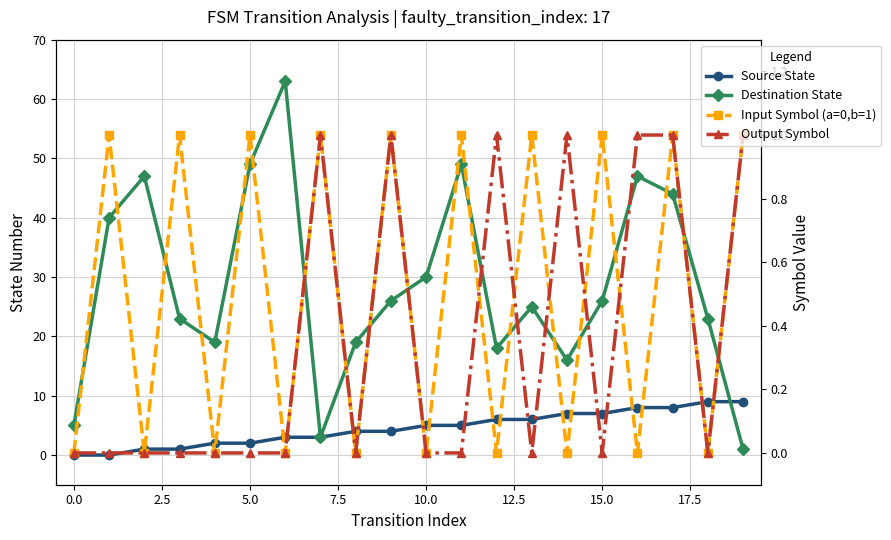

Does the chart have visible grid lines?

Yes